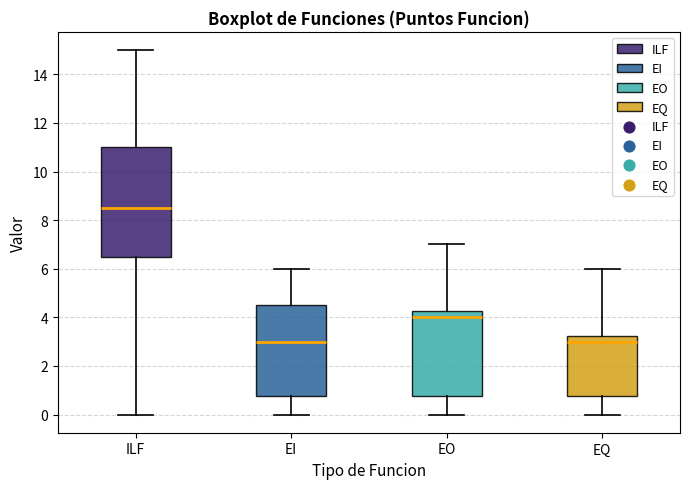

Where is the lower edge of the box for EO on the y-axis? The values are not printed on the chart, so give them approximately, as read against the axis.

0.8